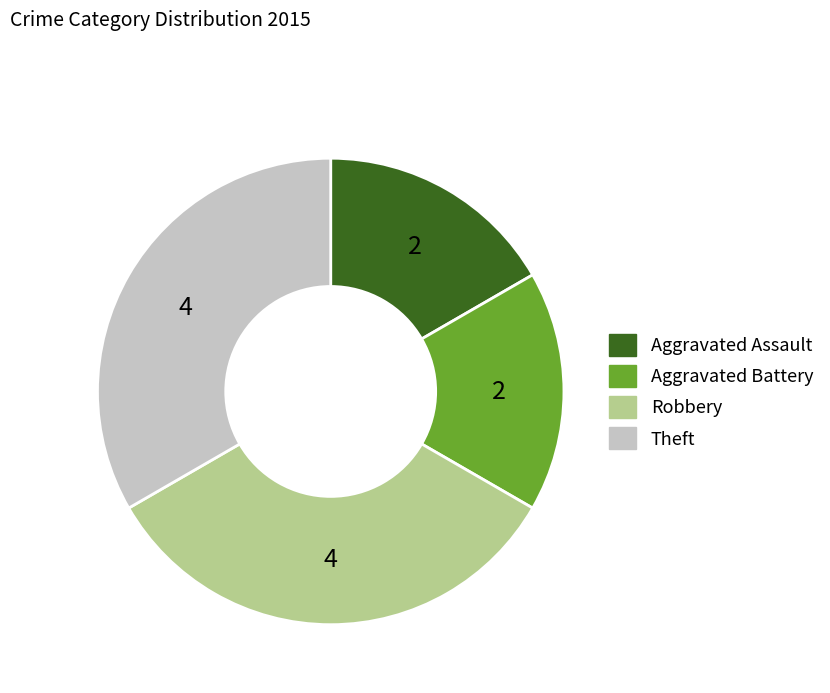

Is the sum of Robbery and Theft greater than half?

Yes